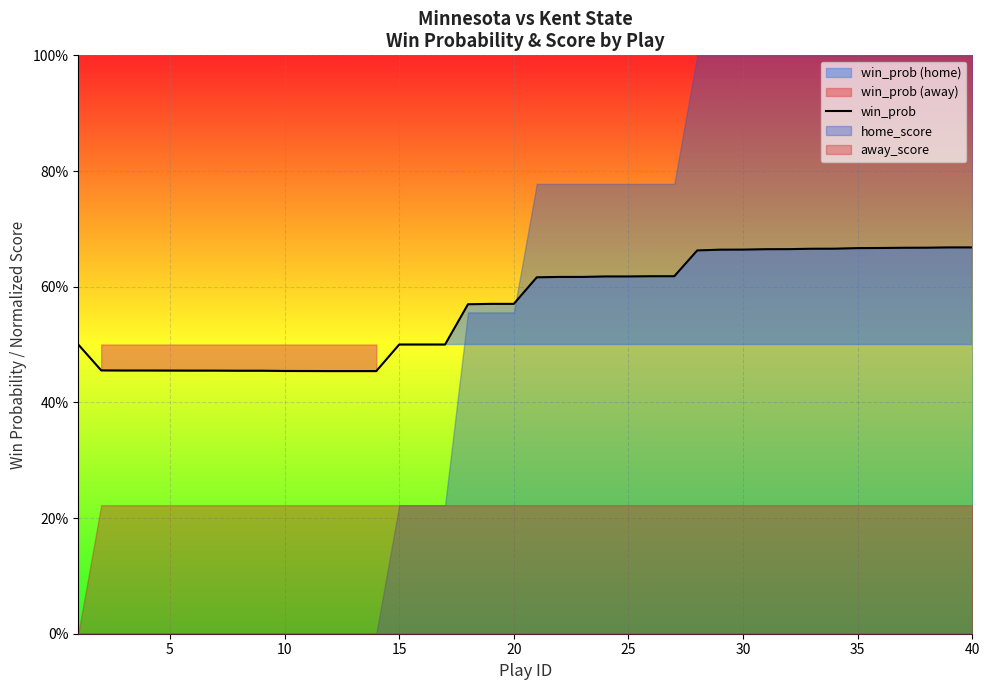

The chart shows a value of 0.6 at 25. True or false?

True